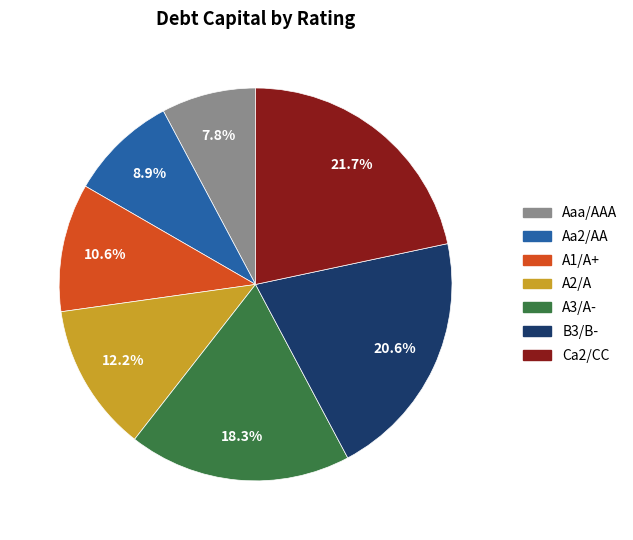

Combined, do A2/A and Aa2/AA account for over 50%?

No